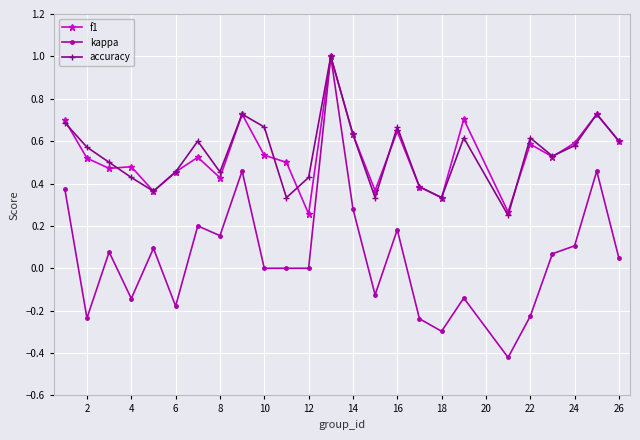

How many interior local valleys does the accuracy series have?

7